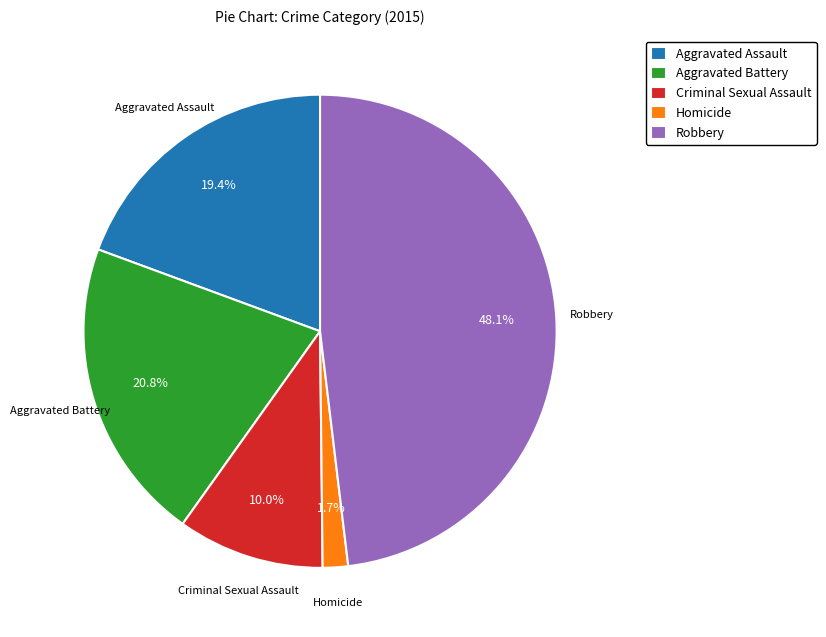

What is the smallest slice in the pie chart?

Homicide